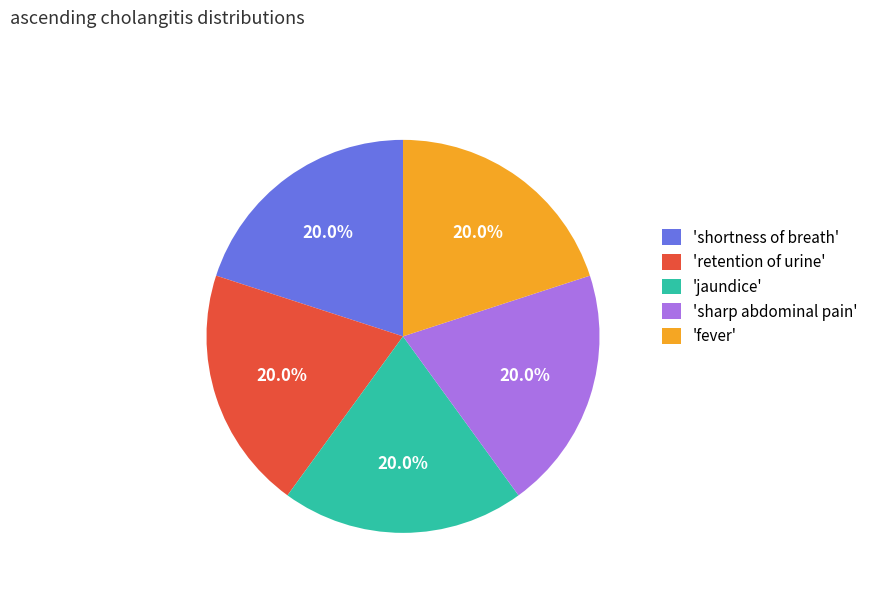

Is there a majority slice in this chart?

No